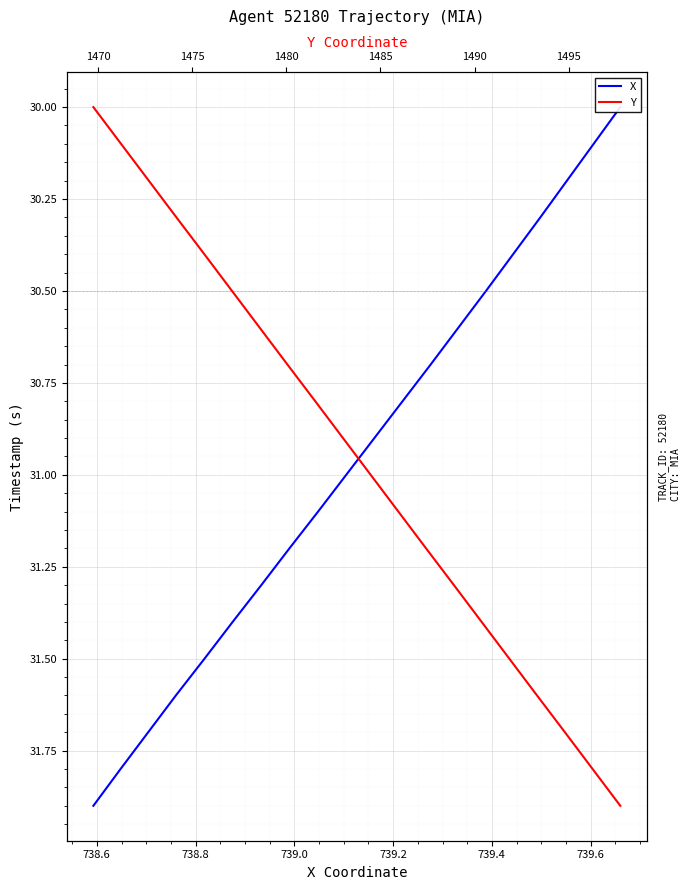

True or false: X and Y cross at least once.

False